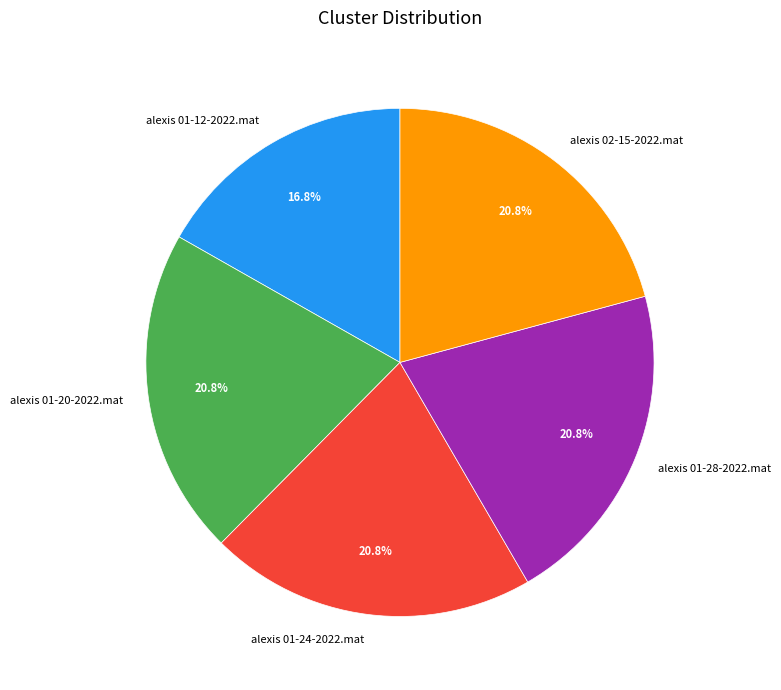

Which has a higher value, alexis 01-12-2022.mat or alexis 01-28-2022.mat?

alexis 01-28-2022.mat